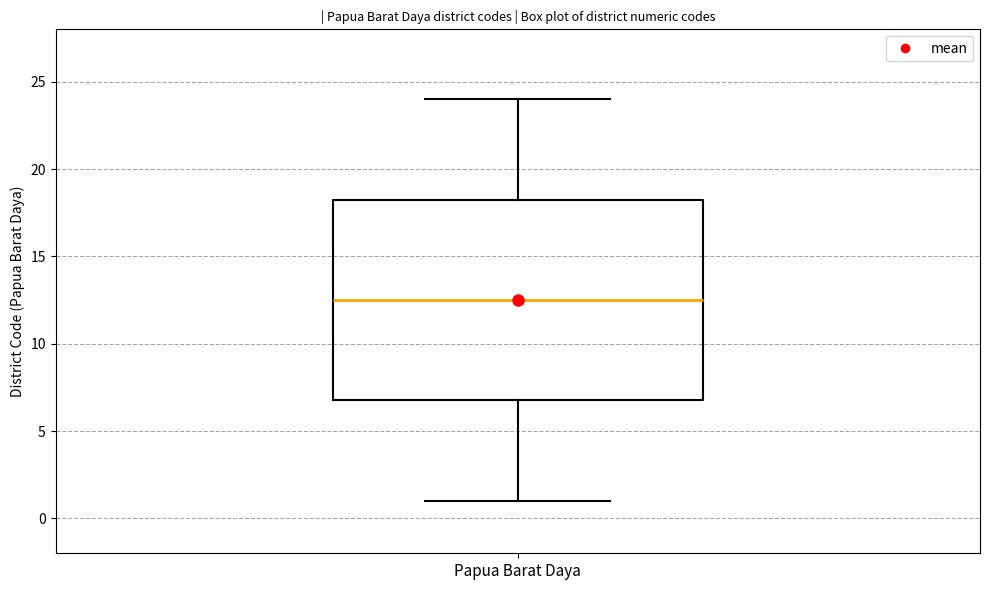

Read this box plot against the y-axis: the position of the median line, the range covered by the box, and the ends of both whiskers. The values are not printed on the chart, so give them approximately, as read against the axis.

median 12.5, box 7.0 to 18.5, whiskers 1.0 to 24.0